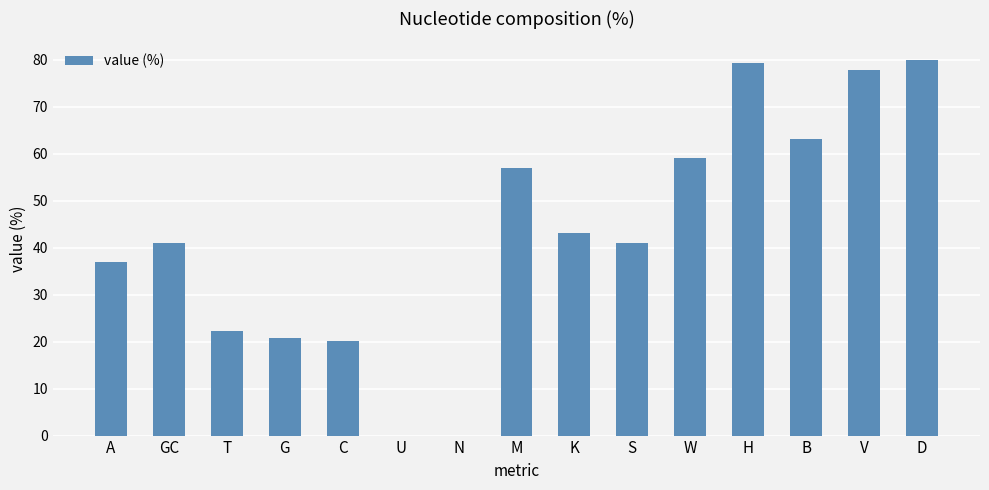

How many data points does each series have?

15